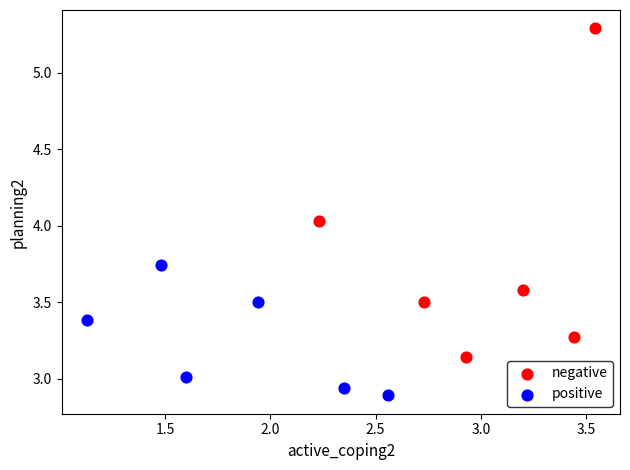

Which series contains the highest Y value?

negative